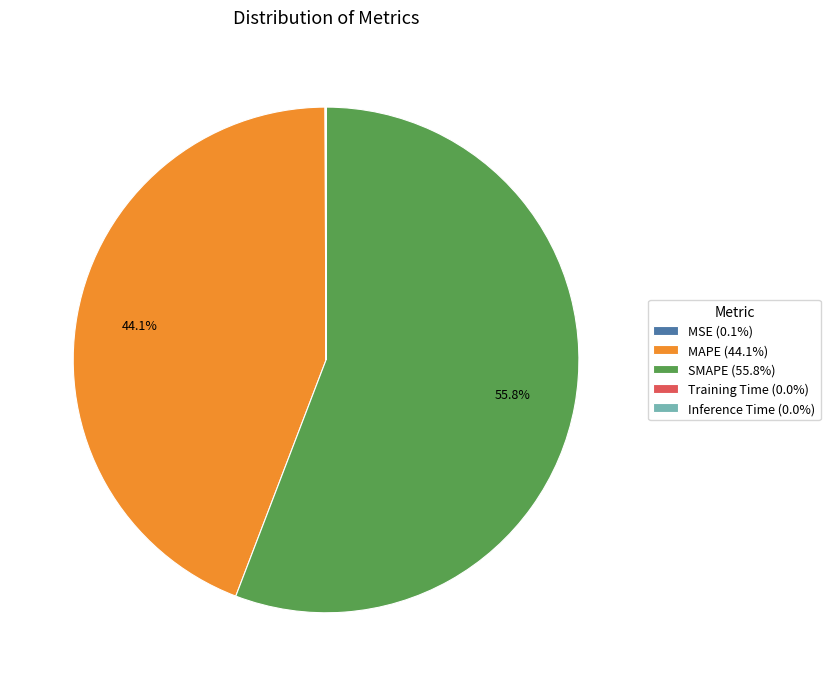

Is there a majority slice in this chart?

Yes